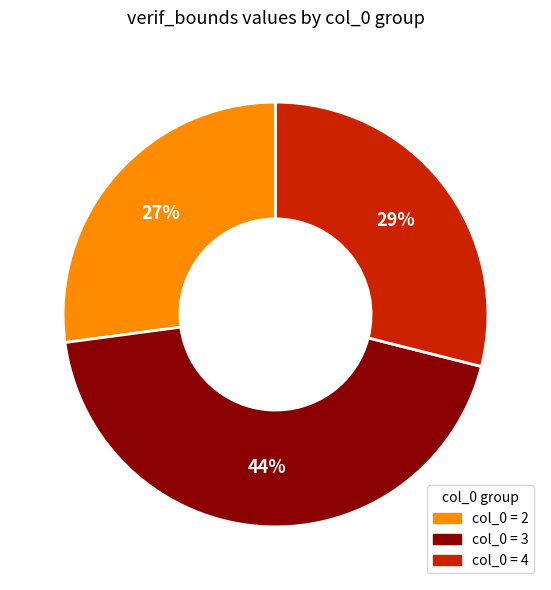

Is there any slice that represents more than half of the pie?

No